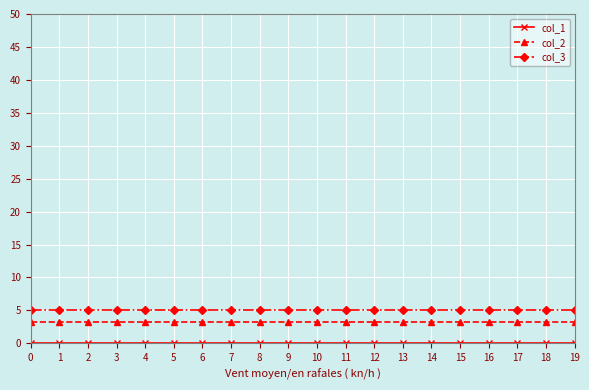

True or false: col_3 and col_2 cross at least once.

False